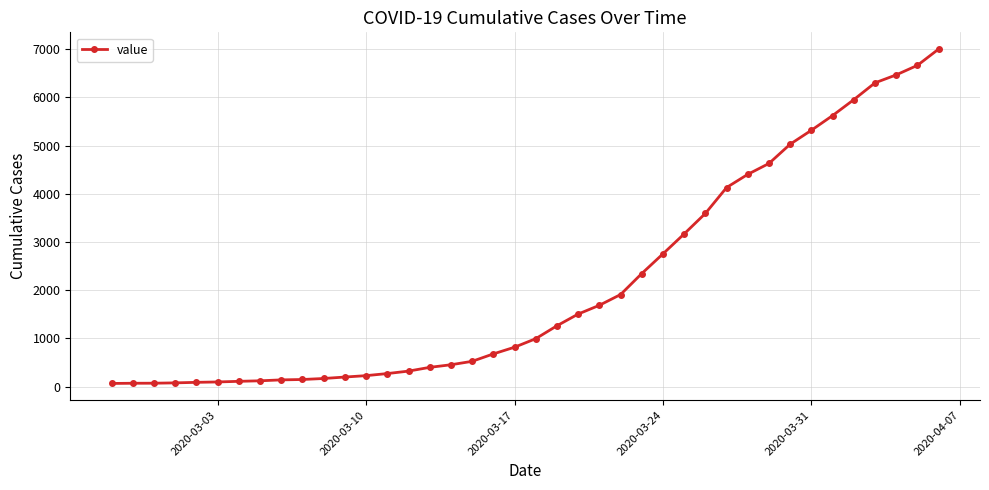

What is the greatest value displayed?

7004